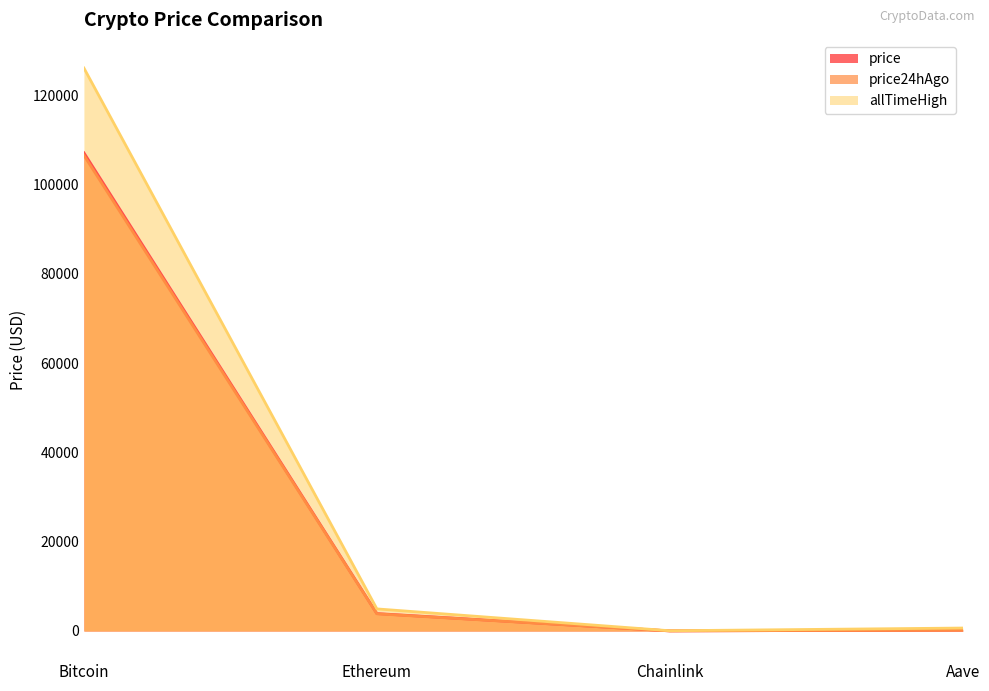

At which category does price reach its first local valley?

Chainlink